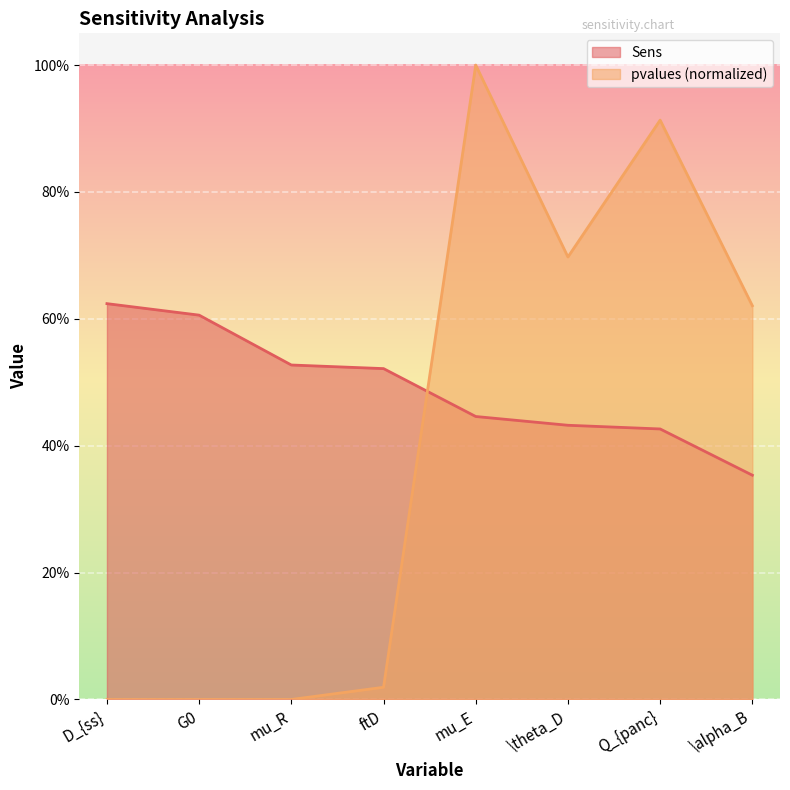

How many distinct data groups are displayed?

2